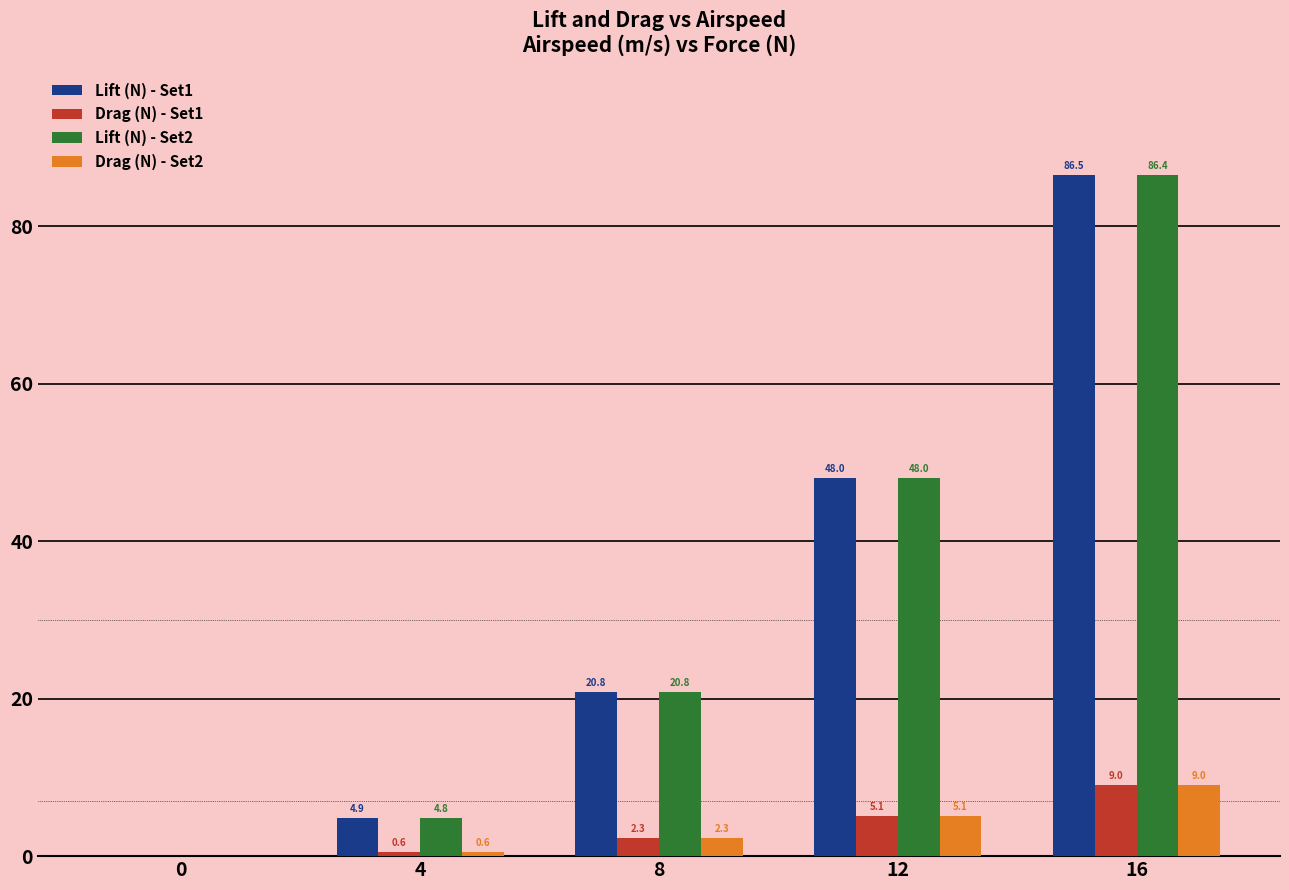

How many groups of bars are there?

5